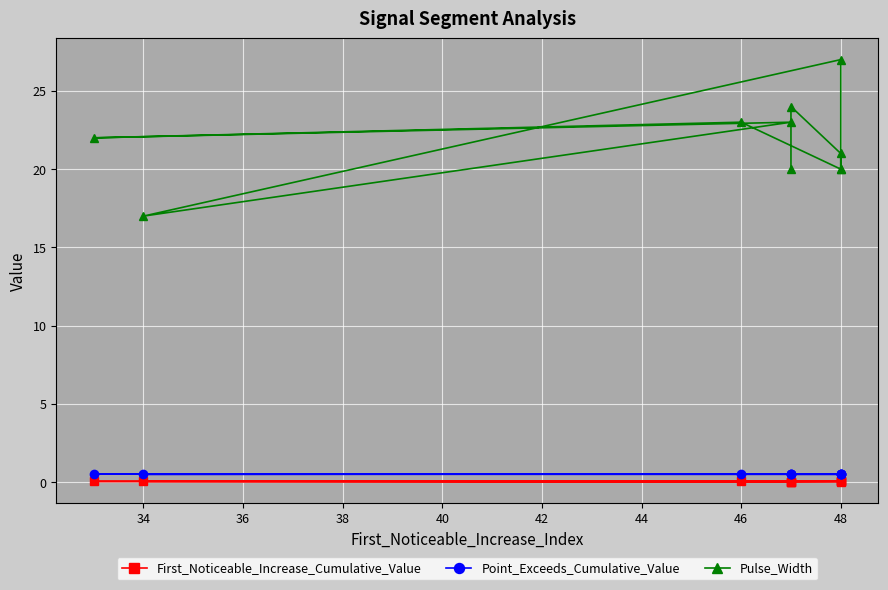

What are all the series names shown in the legend?

First_Noticeable_Increase_Cumulative_Value, Point_Exceeds_Cumulative_Value, Pulse_Width